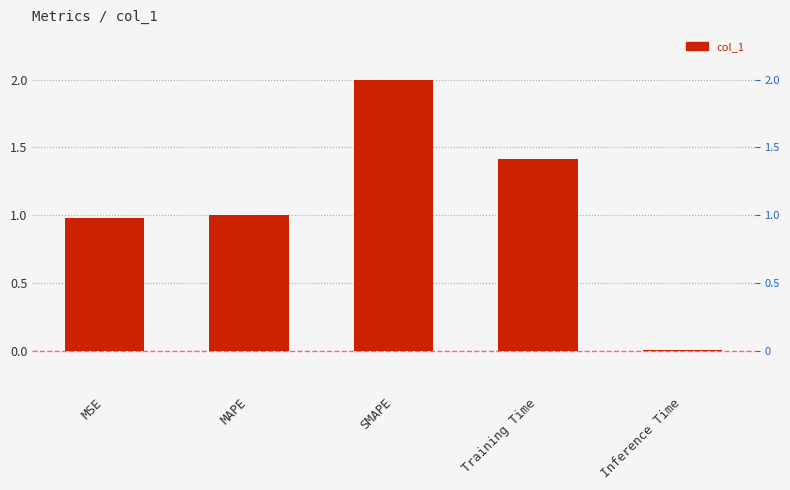

Which category has the lowest value across all series?

Inference Time